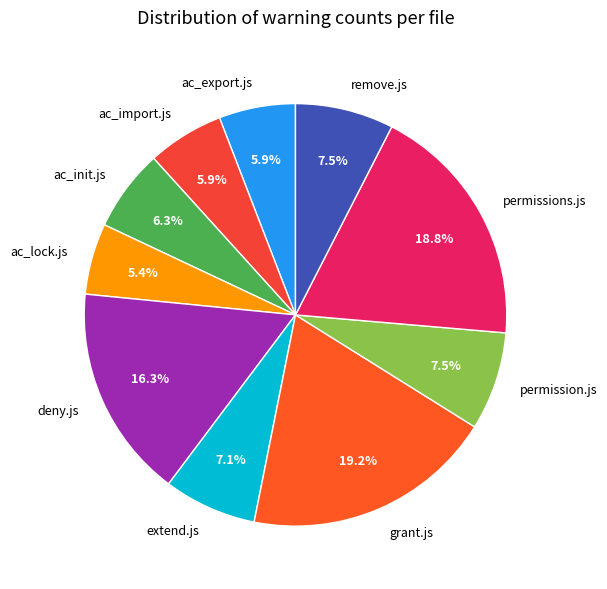

What is the ratio of the value at extend.js to the value at grant.js?

0.4